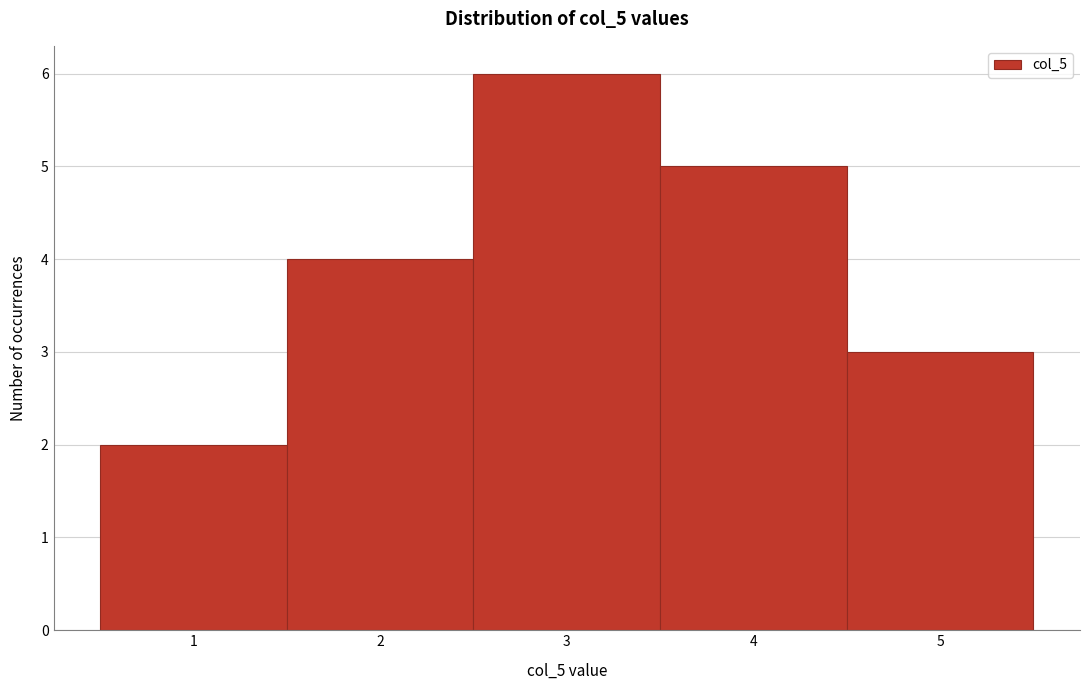

Reading left to right, list every bar in this chart as the range it spans on the x-axis followed by its height. The values are not printed on the chart, so give them approximately, as read against the axis.

0.5 to 1.5: 2
1.5 to 2.5: 4
2.5 to 3.5: 6
3.5 to 4.5: 5
4.5 to 5.5: 3